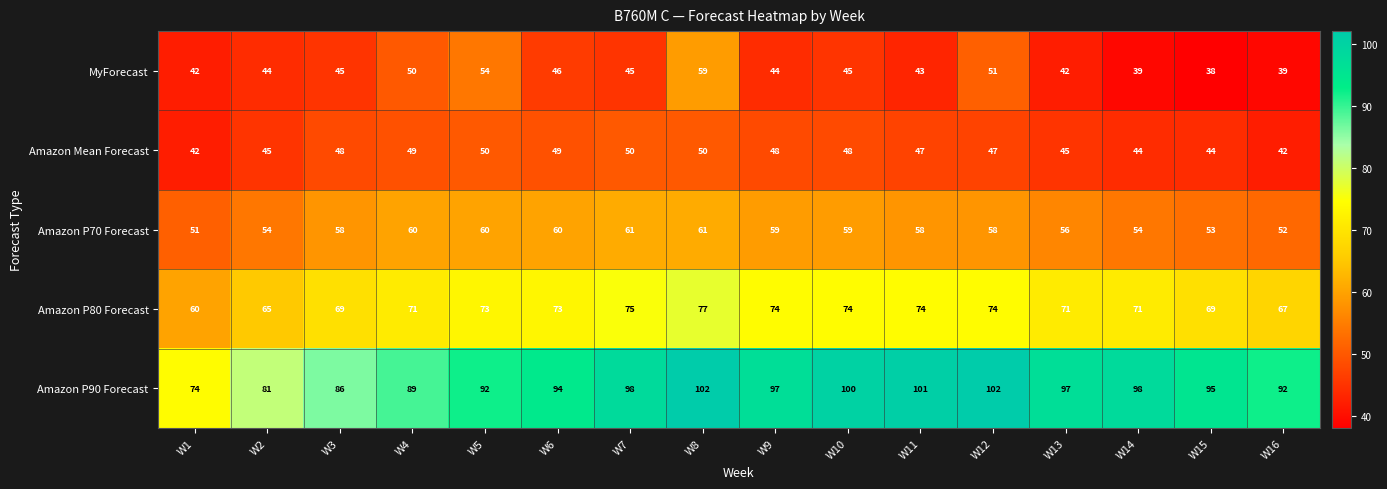

What value does the MyForecast series have at W1, to the nearest 10?

40